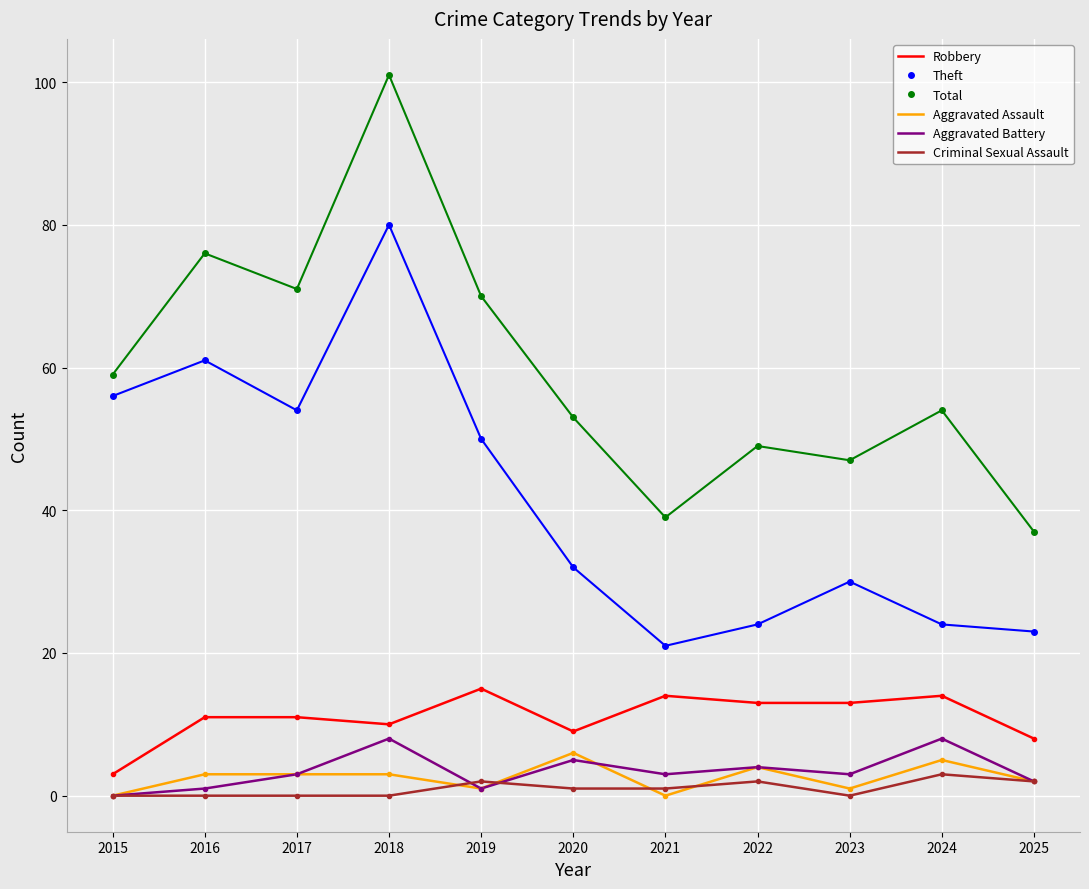

At which category is the sum across all series the highest?

2018